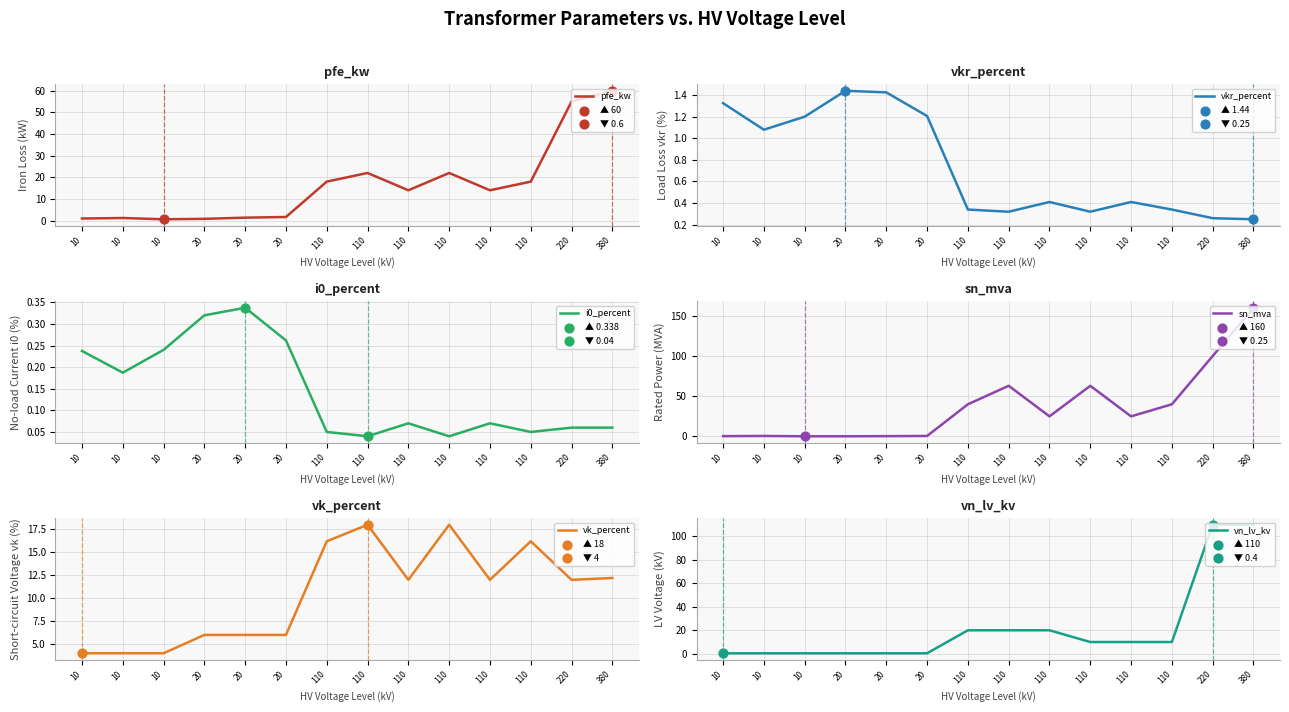

What are all the series names shown in the legend?

pfe_kw, vkr_percent, i0_percent, sn_mva, vk_percent, vn_lv_kv